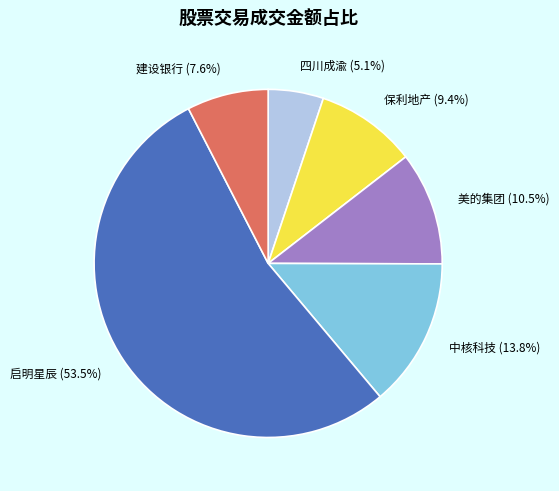

Which slice represents more than half of the pie?

启明星辰